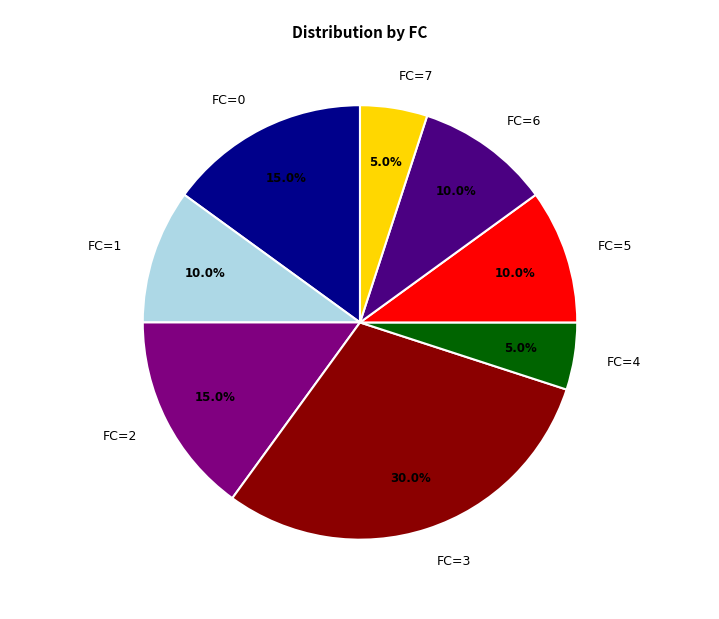

Do FC=3 and FC=7 together represent more than half of the pie?

No